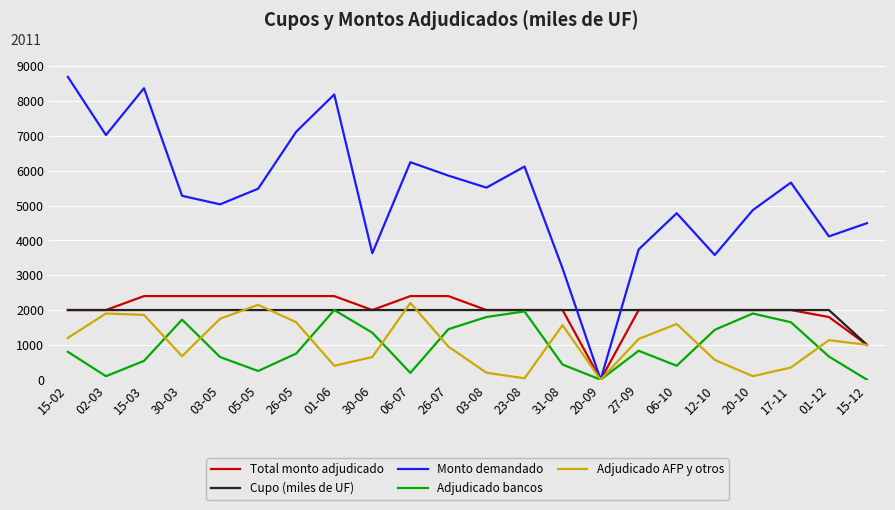

What is the sum of all Monto demandado values?

117005